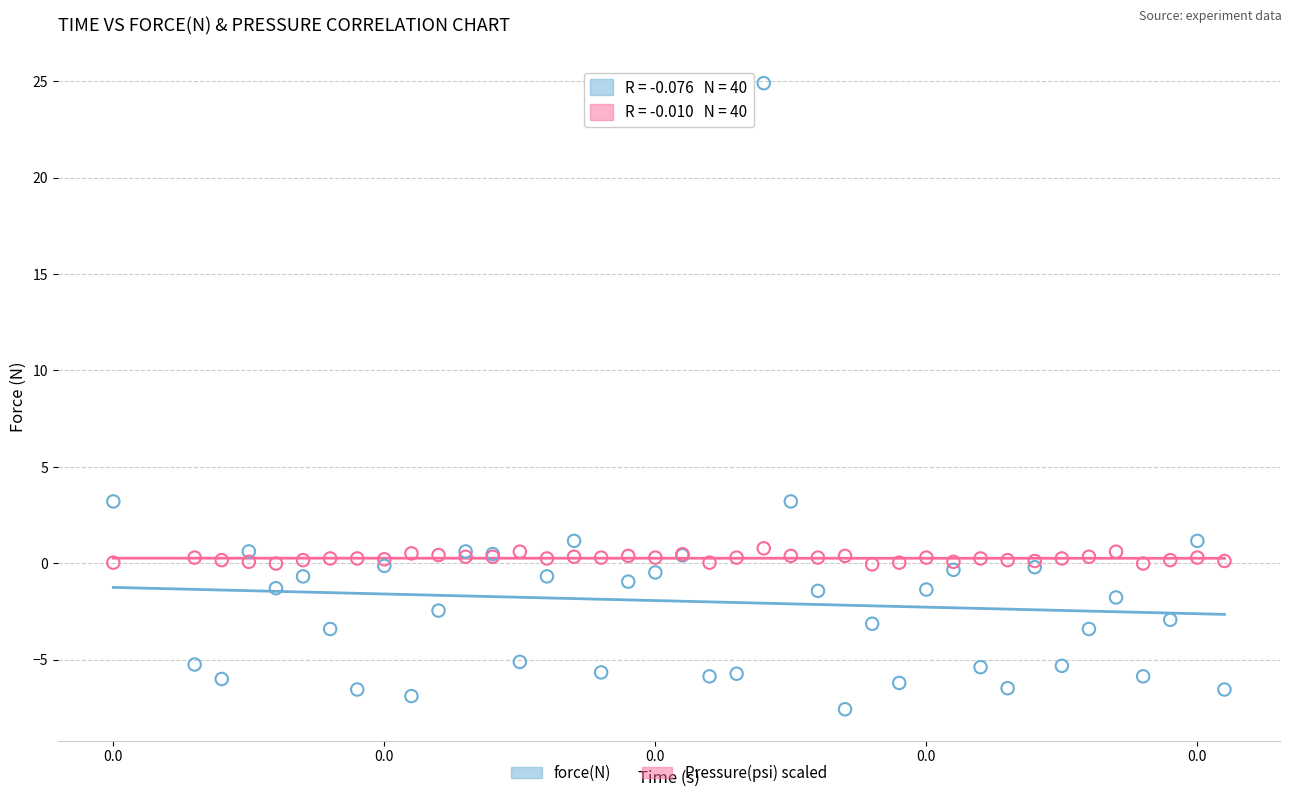

Which series reaches the minimum Y coordinate?

force(N)